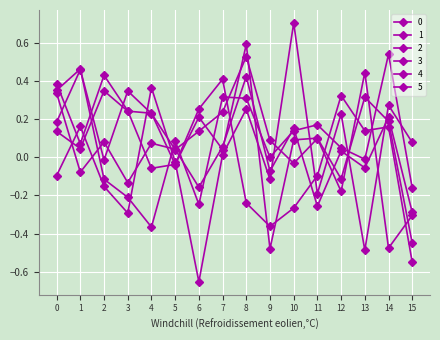

What is the difference between the maximum and second lowest values in the 2 series?

1.0